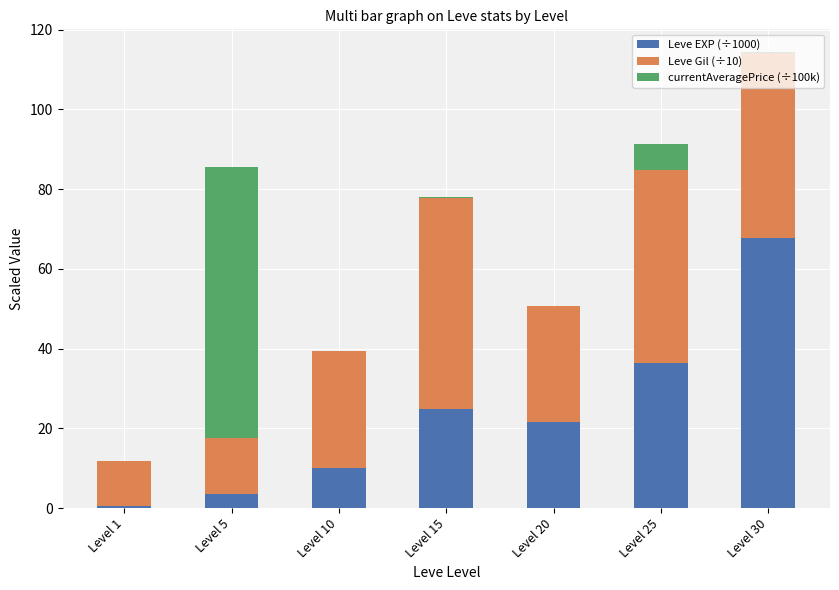

What is the highest value of the Leve EXP (÷1000) series?

67.7